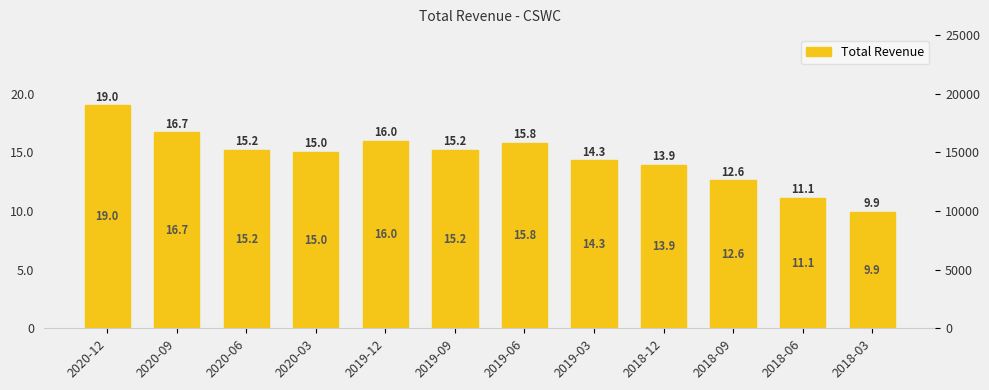

How many values are below 15200?

6